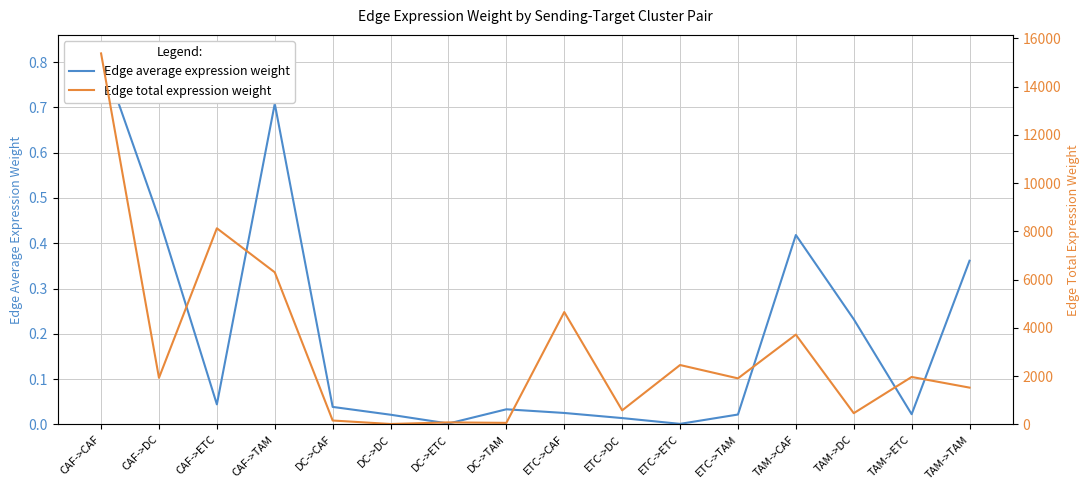

What is the sum of the Edge total expression weight values at TAM->TAM and DC->TAM?

1594.7